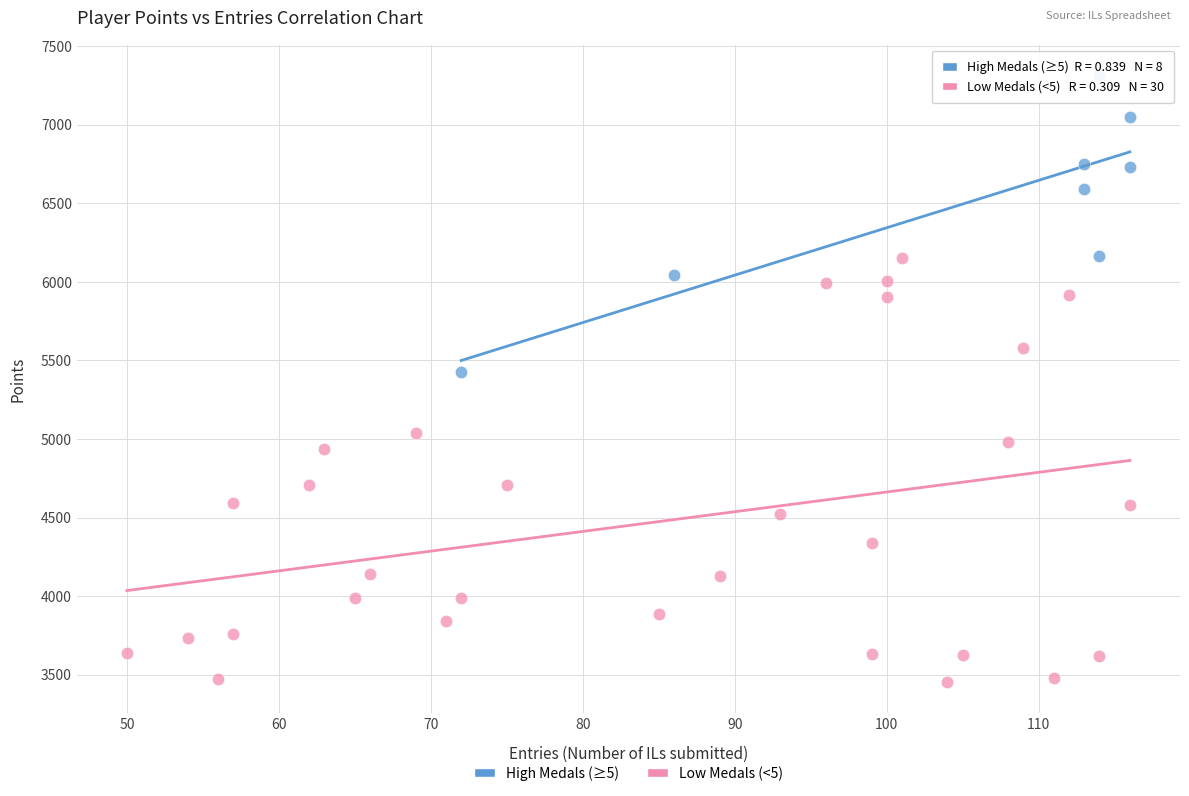

Which series has the widest spread of Y values?

Low Medals (<5)